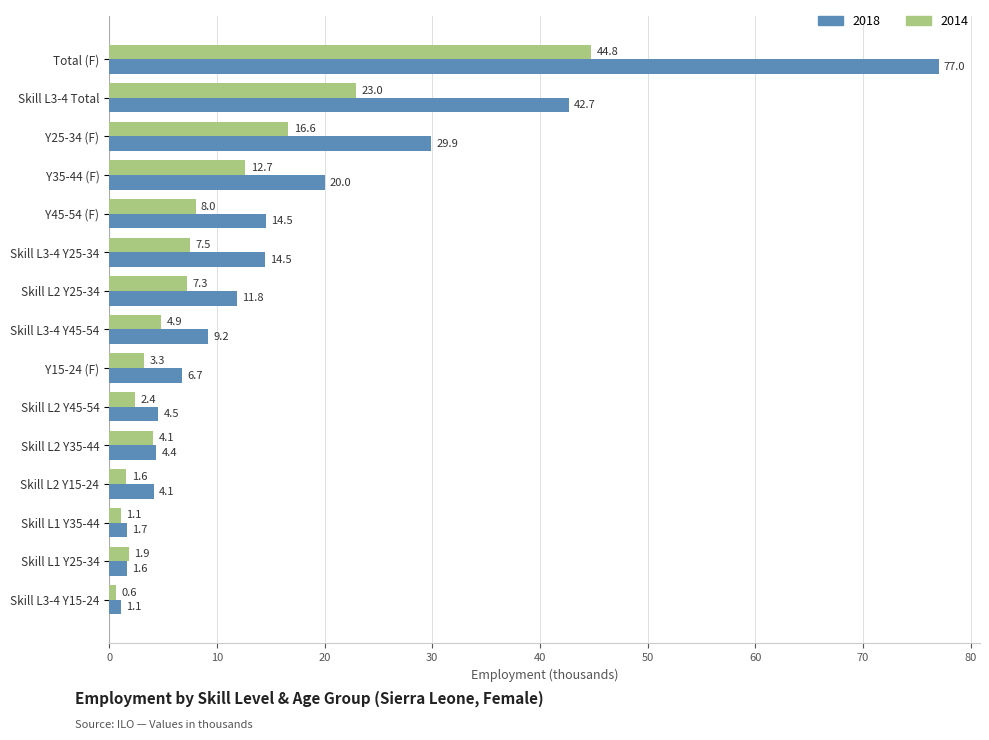

Rank the series by their average value, from lowest to highest.

2014, 2018